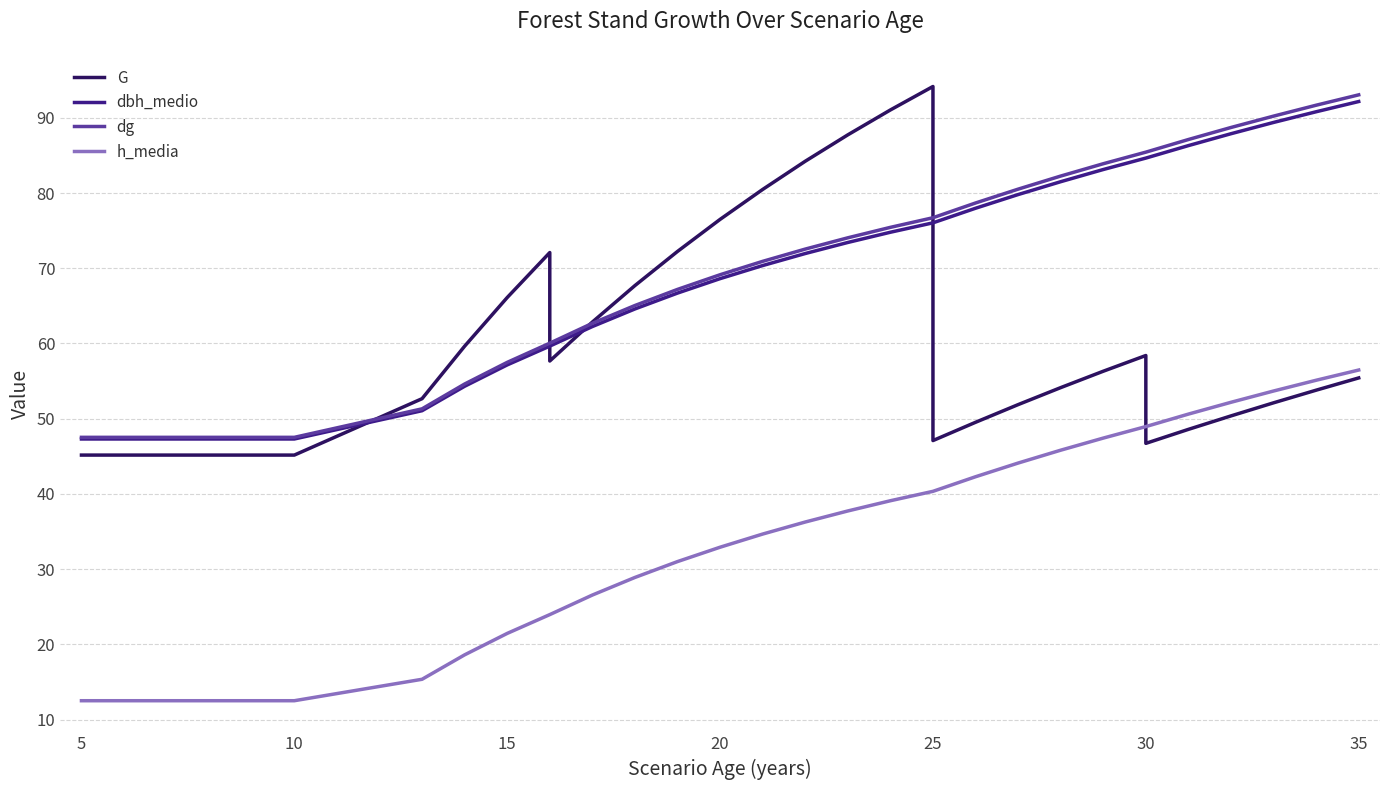

True or false: dbh_medio and dg cross at least once.

False